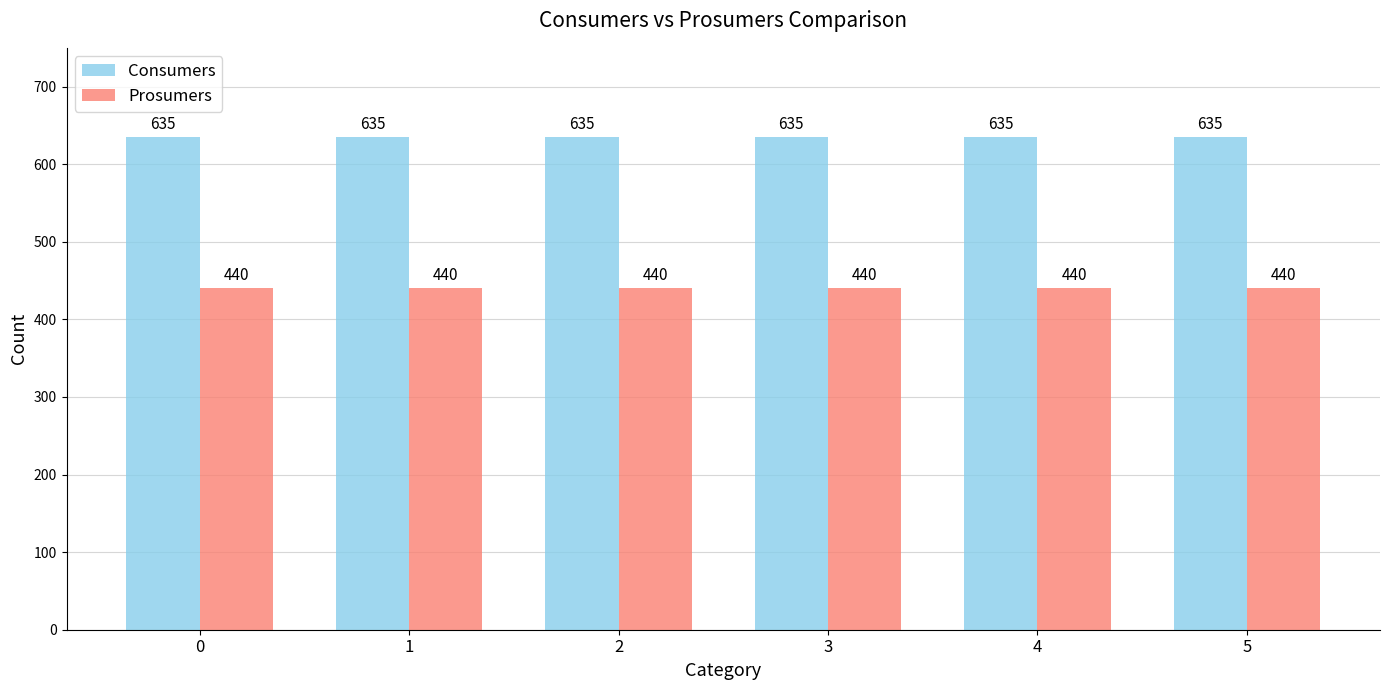

What is the value of the Prosumers bar at the 1st from the left?

440